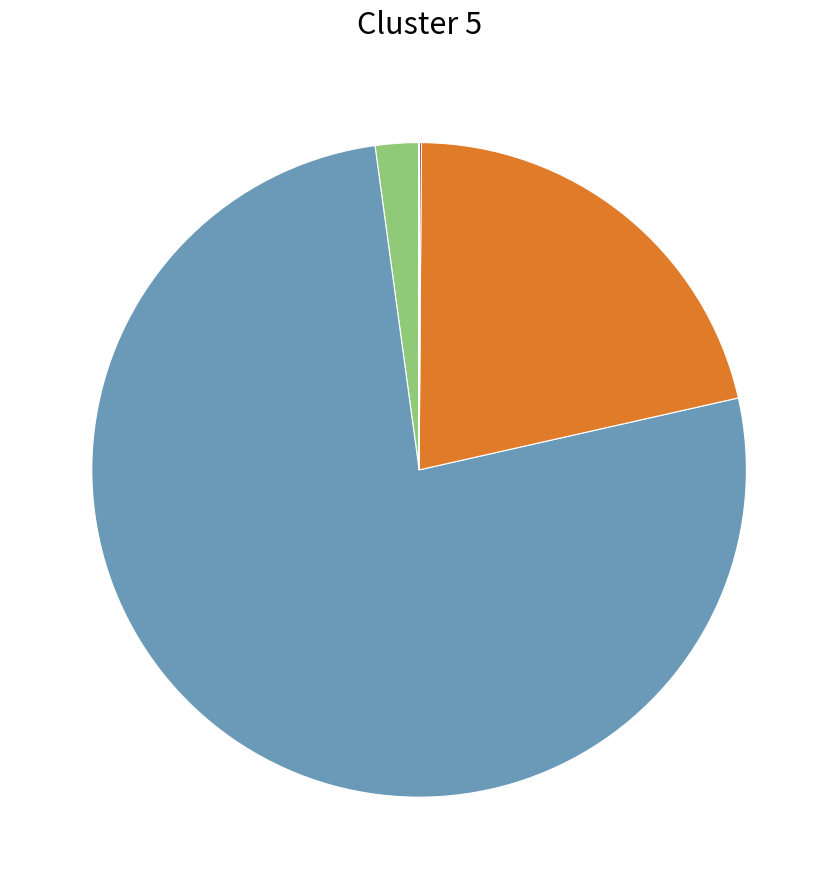

Which slice represents more than half of the pie?

CAPEX